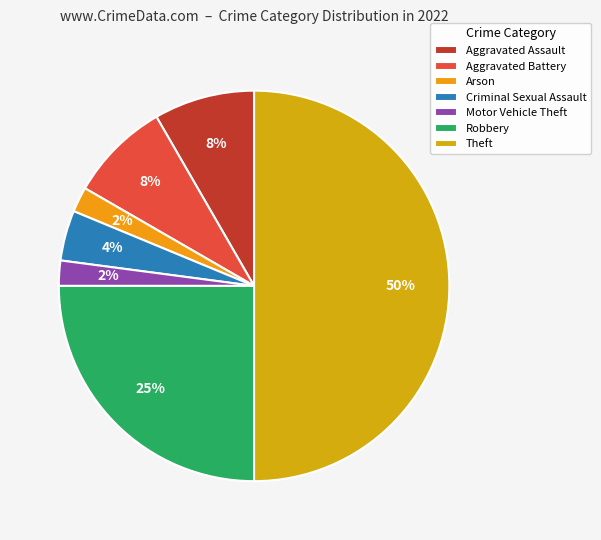

True or false: Motor Vehicle Theft accounts for 8% of the total.

False